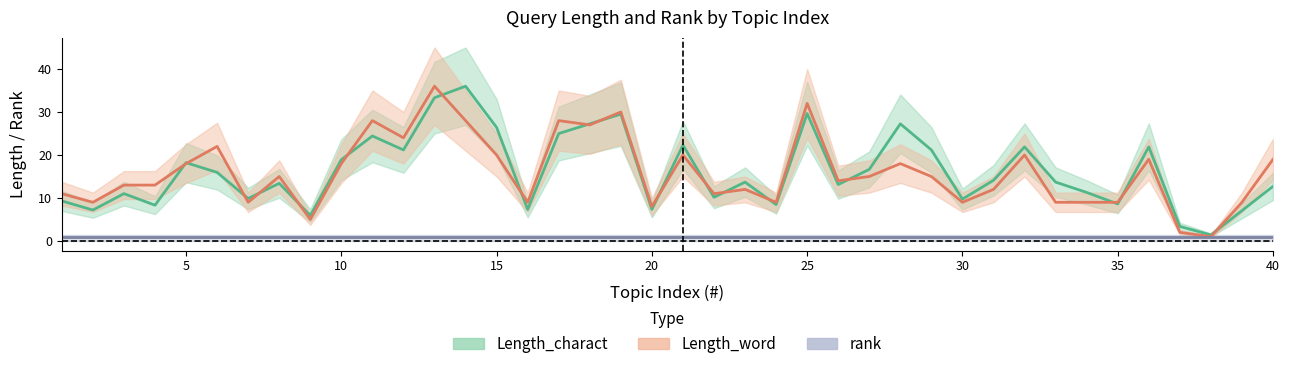

What is the value of the Length_charact point at the 26th from the left?

13.1